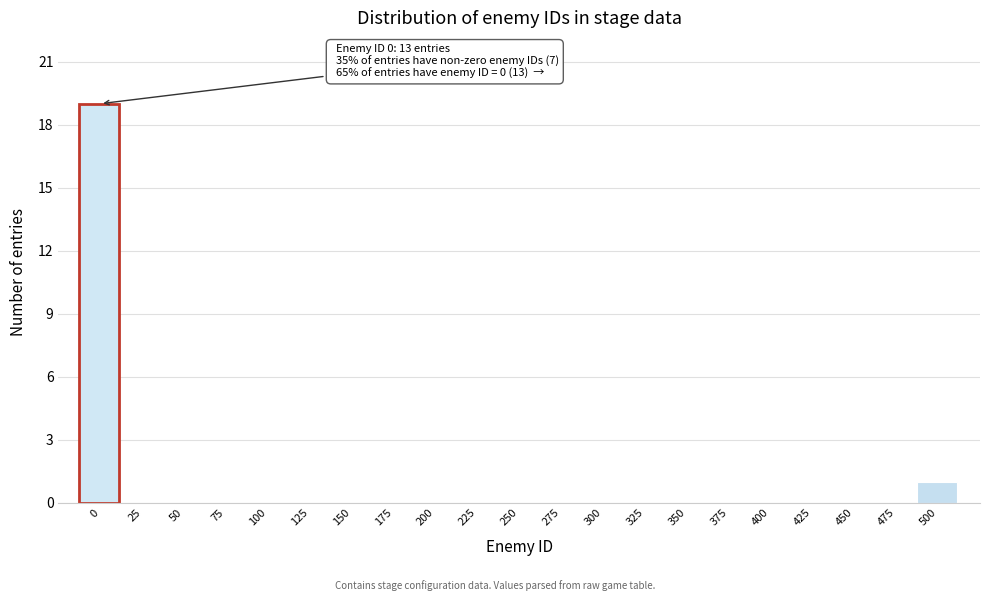

Reading left to right, transcribe all the data shown in this chart.

0=19	25=0	50=0	75=0	100=0	125=0	150=0	175=0	200=0	225=0	250=0	275=0	300=0	325=0	350=0	375=0	400=0	425=0	450=0	475=0	500=1